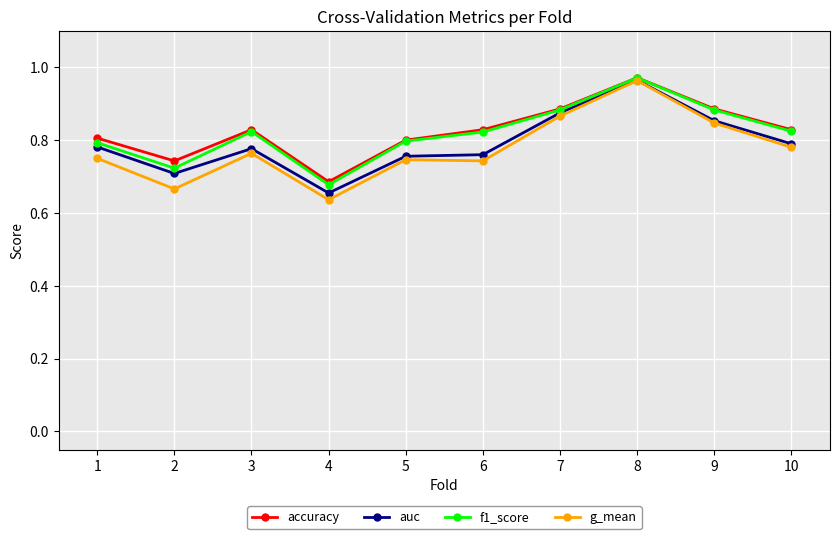

Which series has the widest spread of values?

g_mean